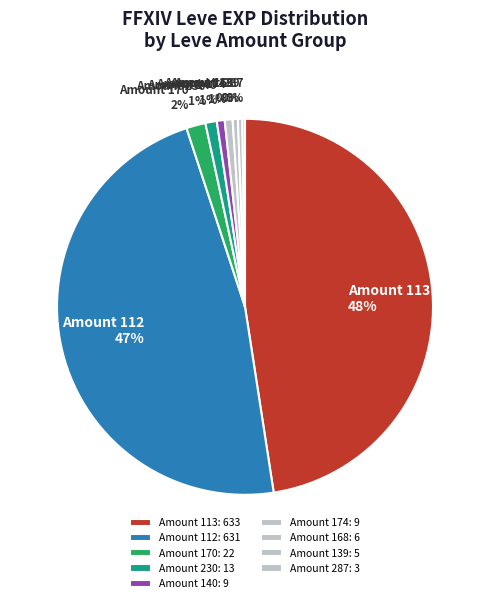

Is it true that Amount 112 is 62% of the pie?

False